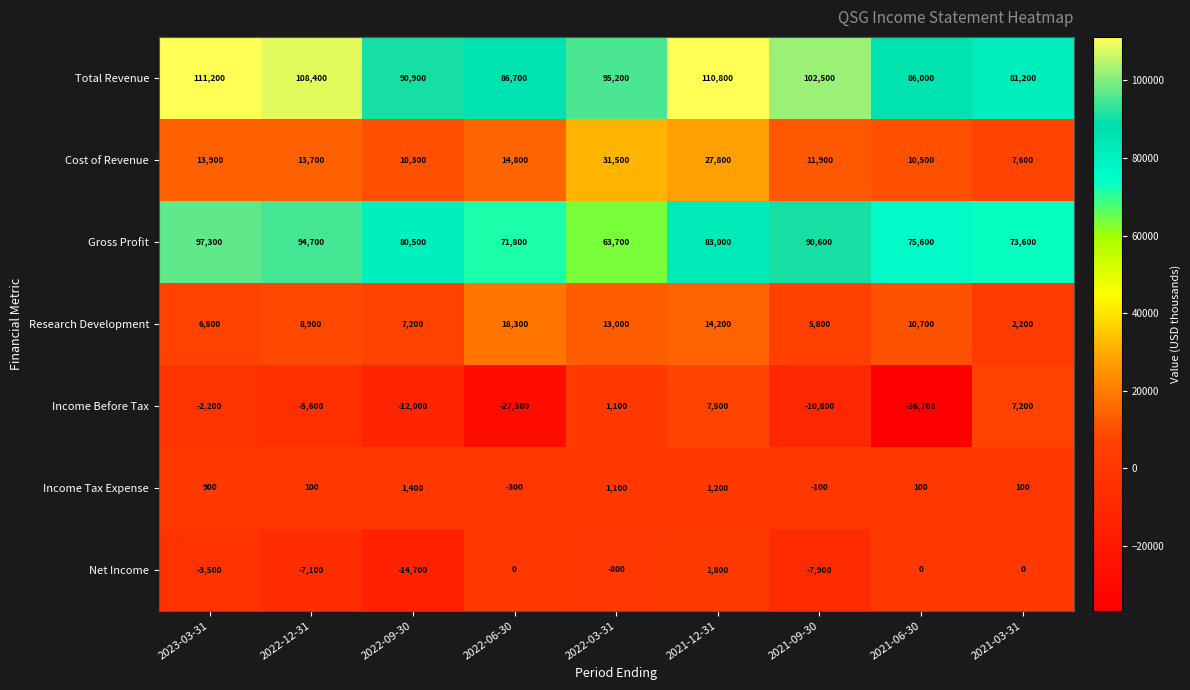

Is the value of Net Income at 2021-12-31 greater than the value of Research Development at 2022-06-30?

No